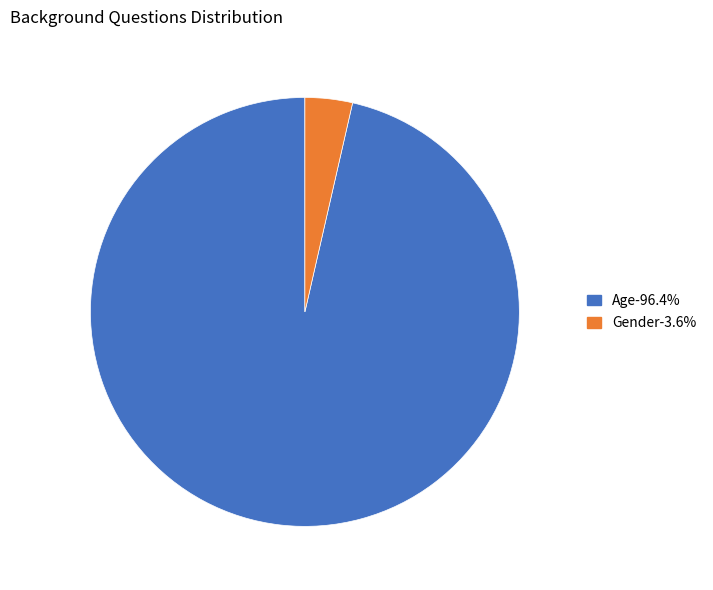

Is there any slice that represents more than half of the pie?

Yes